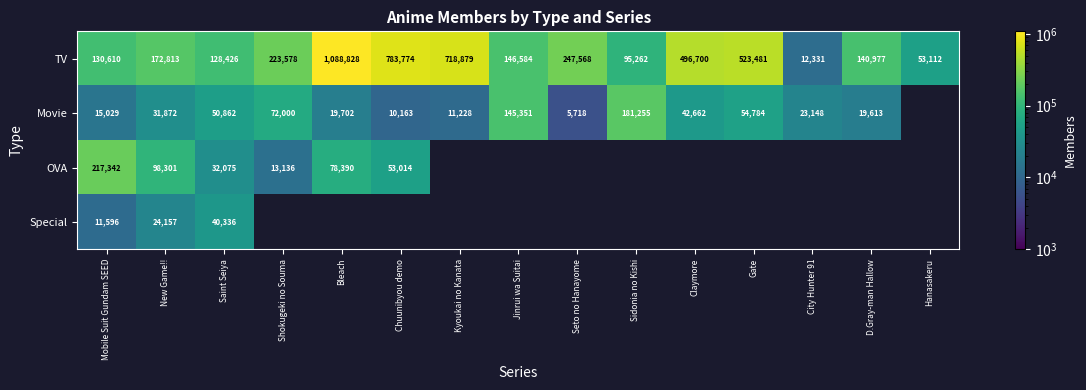

At how many categories does at least one series exceed 1072609?

1